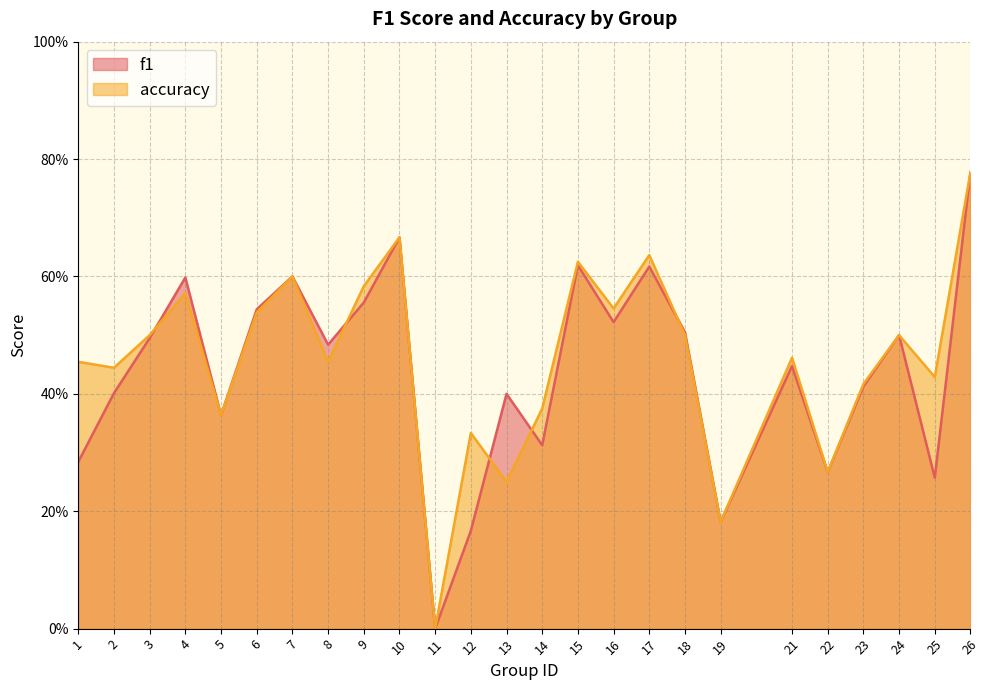

Reading right to left, transcribe all the data shown in this chart.

f1: 26=0.8	25=0.3	24=0.5	23=0.4	22=0.3	21=0.4	19=0.2	18=0.5	17=0.6	16=0.5	15=0.6	14=0.3	13=0.4	12=0.2	11=0.0	10=0.7	9=0.6	8=0.5	7=0.6	6=0.5	5=0.4	4=0.6	3=0.5	2=0.4	1=0.3
accuracy: 26=0.8	25=0.4	24=0.5	23=0.4	22=0.3	21=0.5	19=0.2	18=0.5	17=0.6	16=0.5	15=0.6	14=0.4	13=0.2	12=0.3	11=0.0	10=0.7	9=0.6	8=0.5	7=0.6	6=0.5	5=0.4	4=0.6	3=0.5	2=0.4	1=0.5